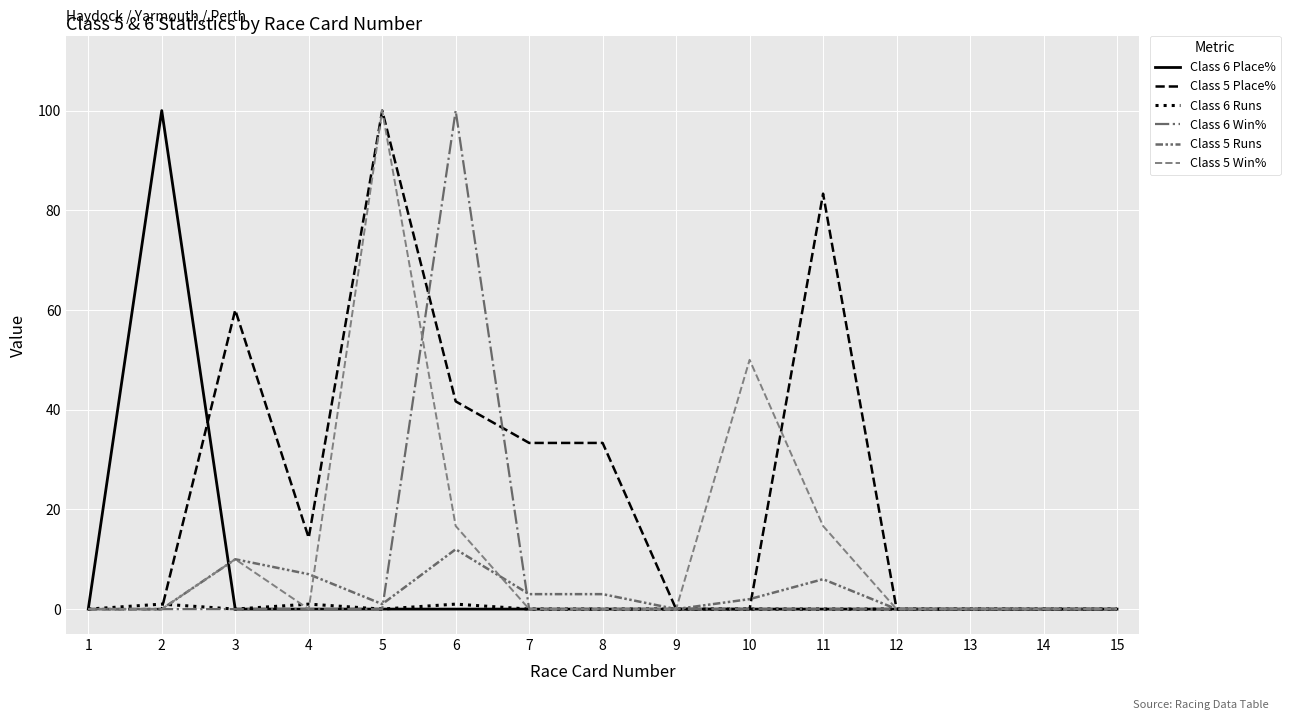

How many lines are shown in the chart?

6